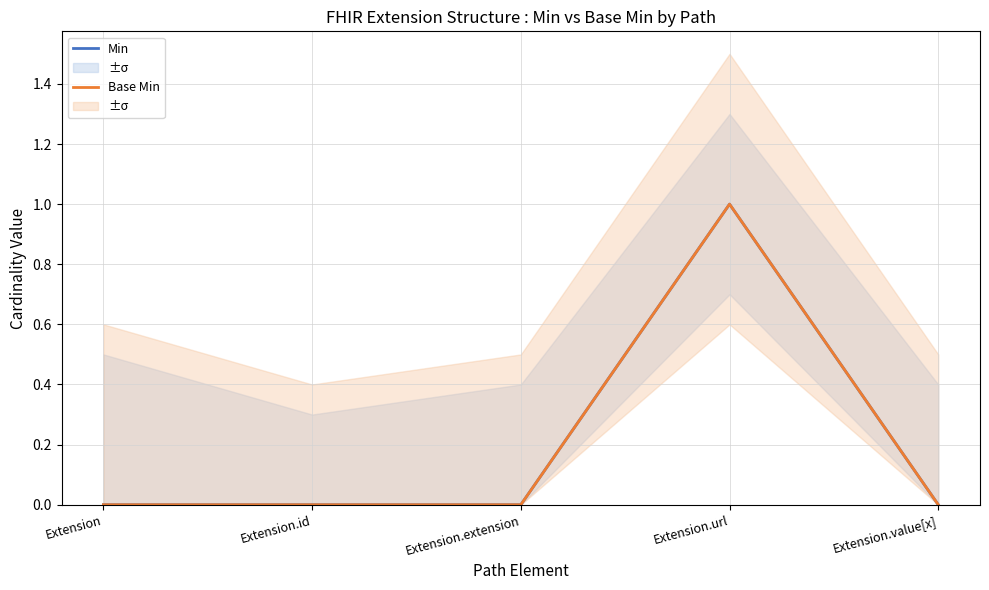

Does the chart have visible grid lines?

Yes